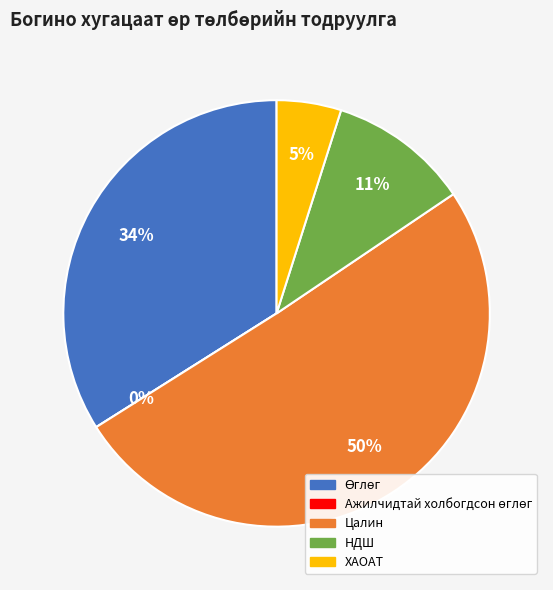

Rank the categories by value from highest to lowest.

Цалин, Өглөг, НДШ, ХАОАТ, Ажилчидтай холбогдсон өглөг